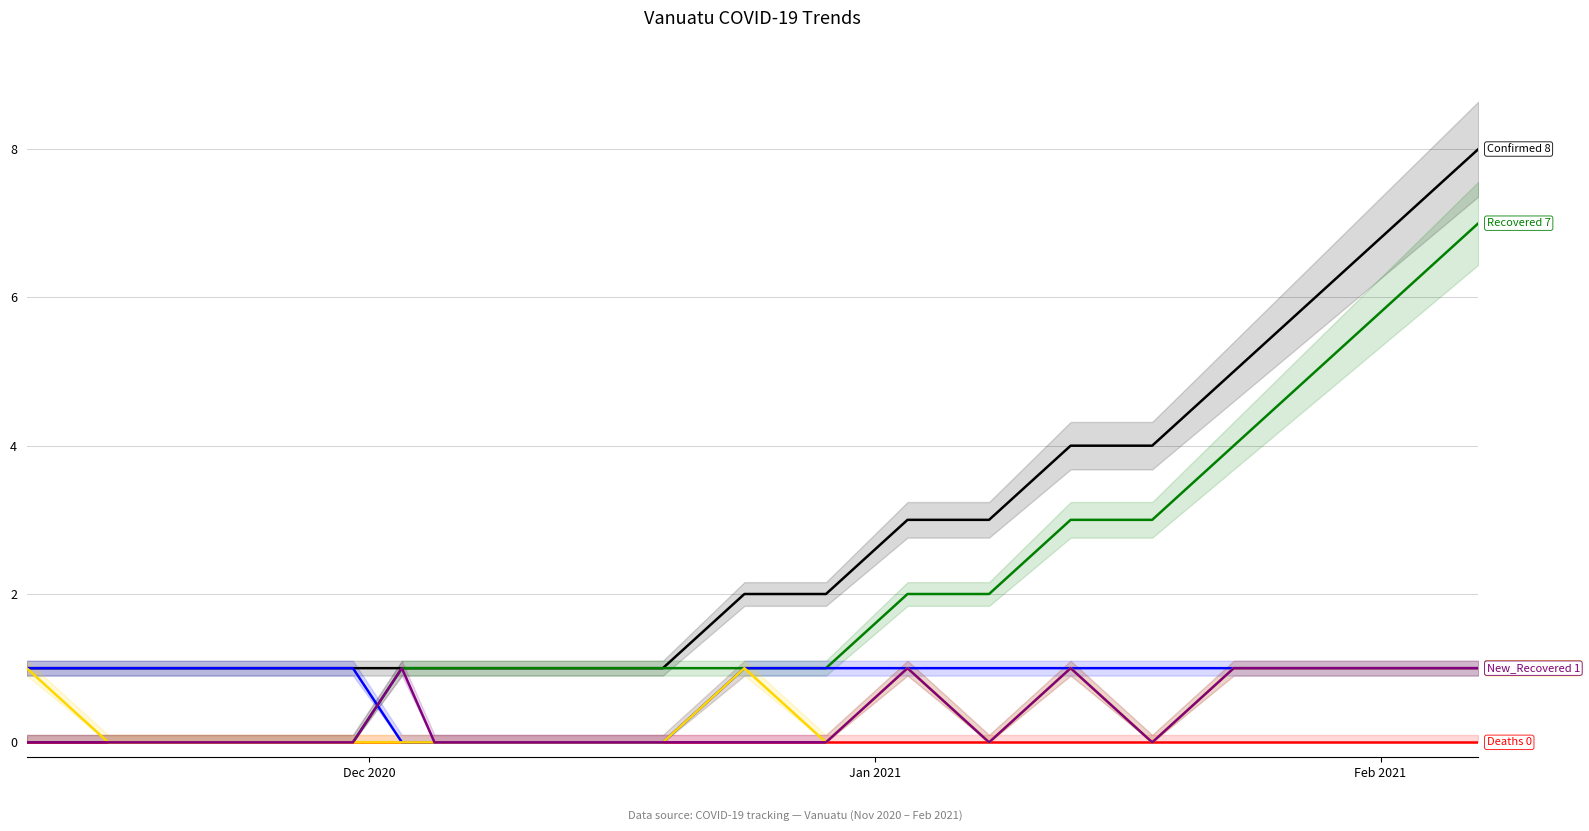

What is the maximum value shown in the chart?

8